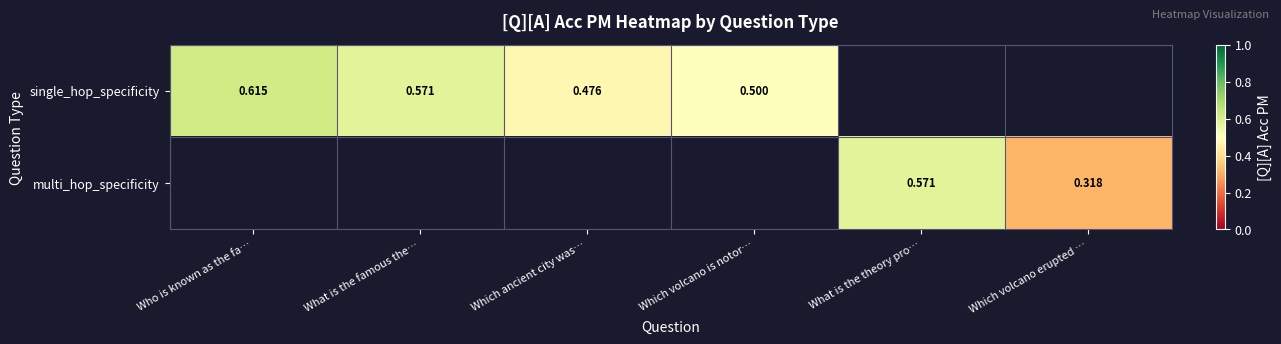

Is the value of multi_hop_specificity at Which volcano erupted … greater than the value of single_hop_specificity at Who is known as the fa…?

No